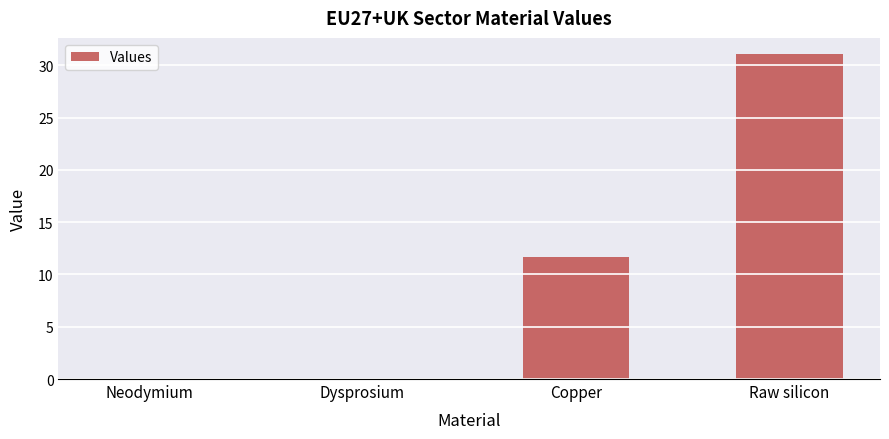

What is the sum of all values?

42.7